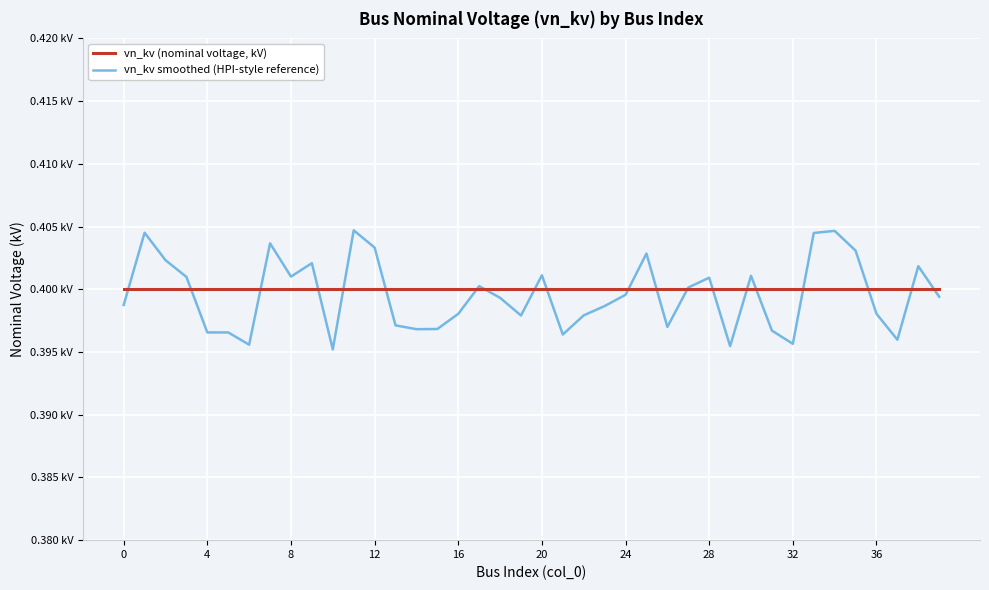

Does the chart display data point markers on the line(s)?

No